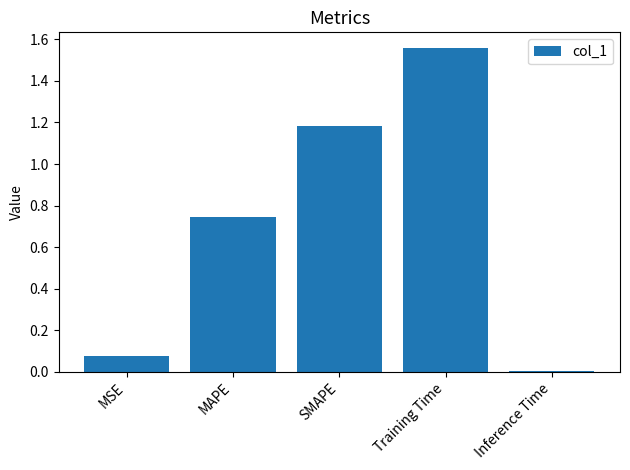

Rank the categories by value from lowest to highest.

Inference Time, MSE, MAPE, SMAPE, Training Time